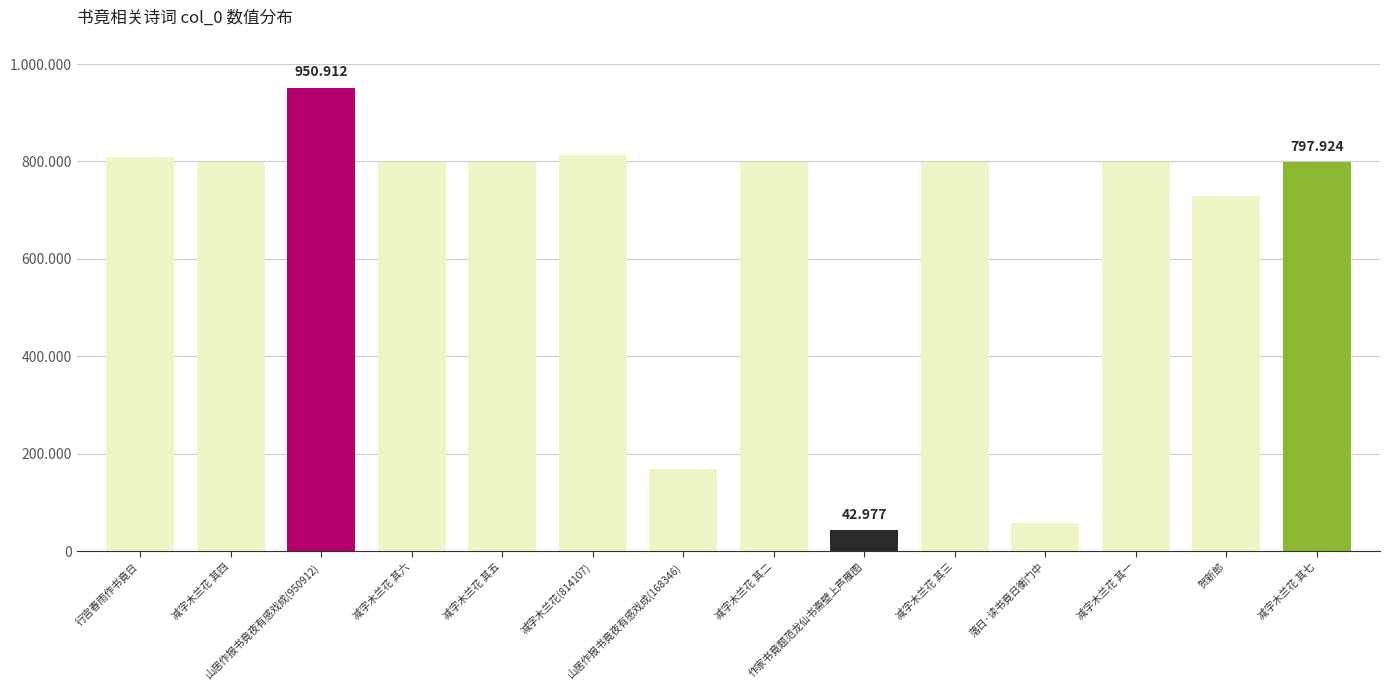

What is the ratio of the value at 作家书竟题范龙仙书斋壁上芦雁图 to the value at 减字木兰花 其二?

0.1